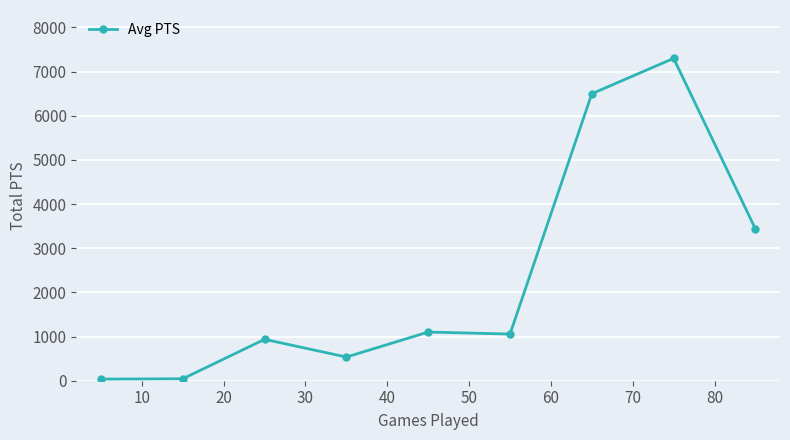

What is the maximum value shown in the chart?

7298